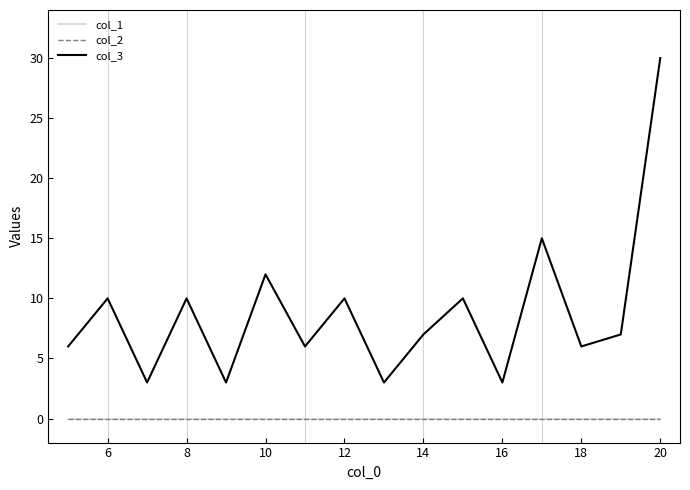

True or false: col_3 and col_2 intersect in this chart.

False